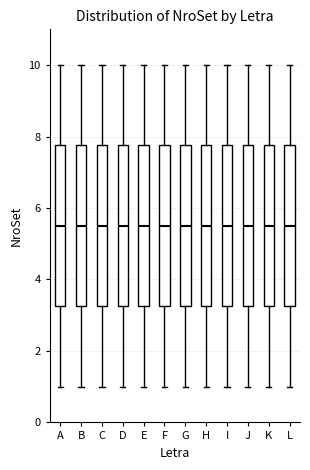

Reading left to right, transcribe this box plot: for each box, give where its median line is, the range the box spans, and where its two whiskers end, as read against the y-axis. The values are not printed on the chart, so give them approximately, as read against the axis.

A: median 5.6, box 3.2 to 7.8, whiskers 1.0 to 10.0
B: median 5.6, box 3.2 to 7.8, whiskers 1.0 to 10.0
C: median 5.6, box 3.2 to 7.8, whiskers 1.0 to 10.0
D: median 5.6, box 3.2 to 7.8, whiskers 1.0 to 10.0
E: median 5.6, box 3.2 to 7.8, whiskers 1.0 to 10.0
F: median 5.6, box 3.2 to 7.8, whiskers 1.0 to 10.0
G: median 5.6, box 3.2 to 7.8, whiskers 1.0 to 10.0
H: median 5.6, box 3.2 to 7.8, whiskers 1.0 to 10.0
I: median 5.6, box 3.2 to 7.8, whiskers 1.0 to 10.0
J: median 5.6, box 3.2 to 7.8, whiskers 1.0 to 10.0
K: median 5.6, box 3.2 to 7.8, whiskers 1.0 to 10.0
L: median 5.6, box 3.2 to 7.8, whiskers 1.0 to 10.0